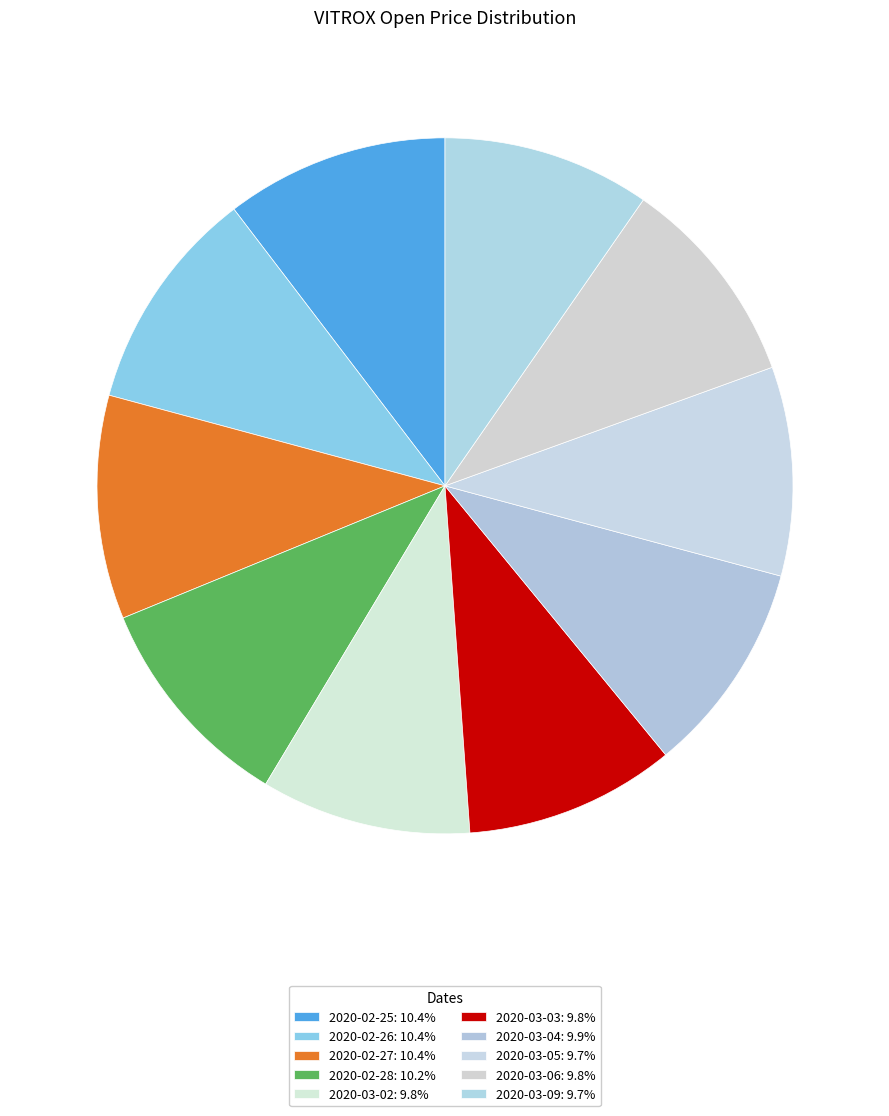

Count the number of slices in the pie.

10